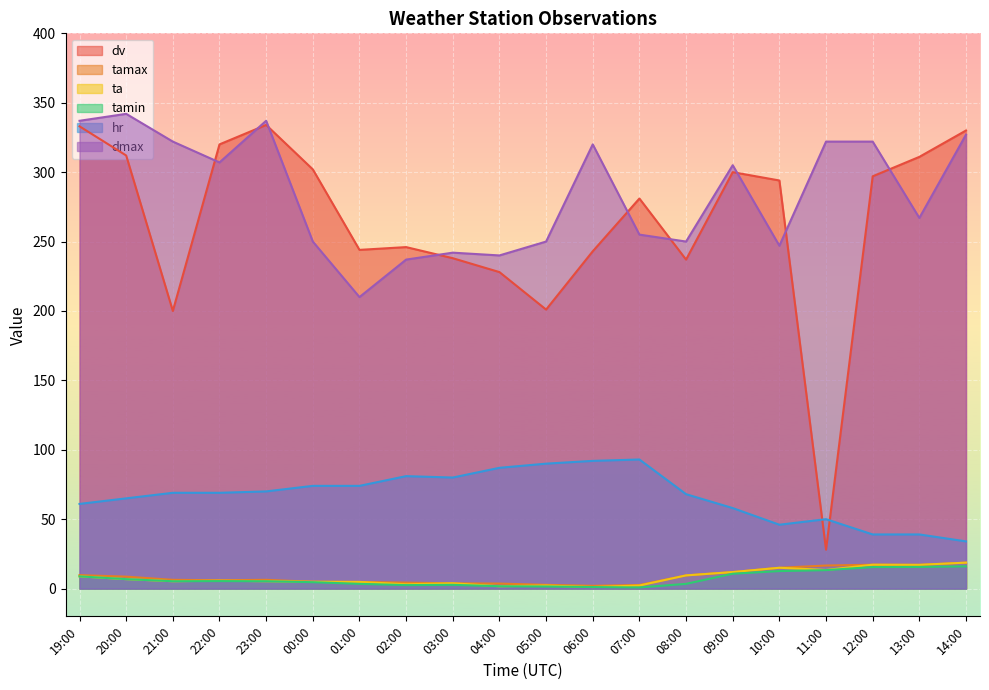

True or false: hr and tamax cross at least once.

False